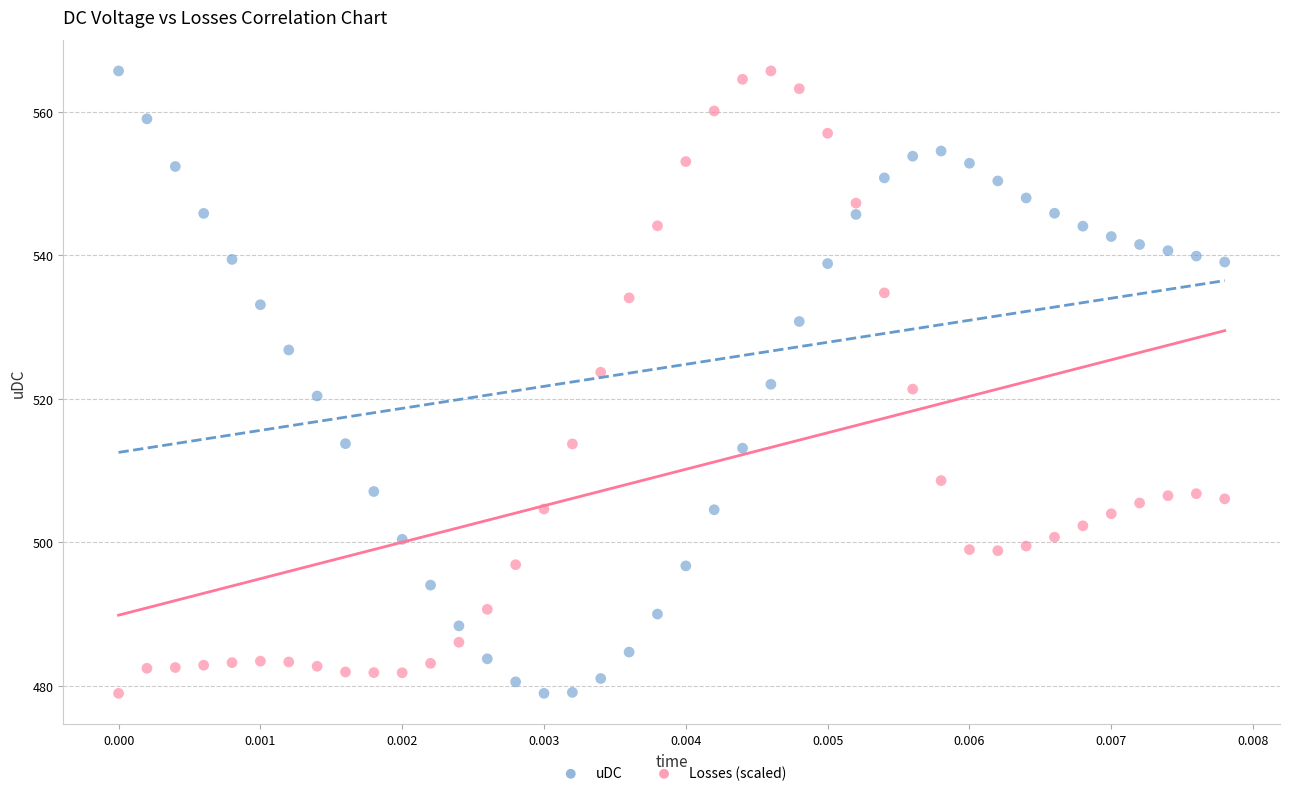

Across all data points, what is the range of Y values (max minus min)?

86.7